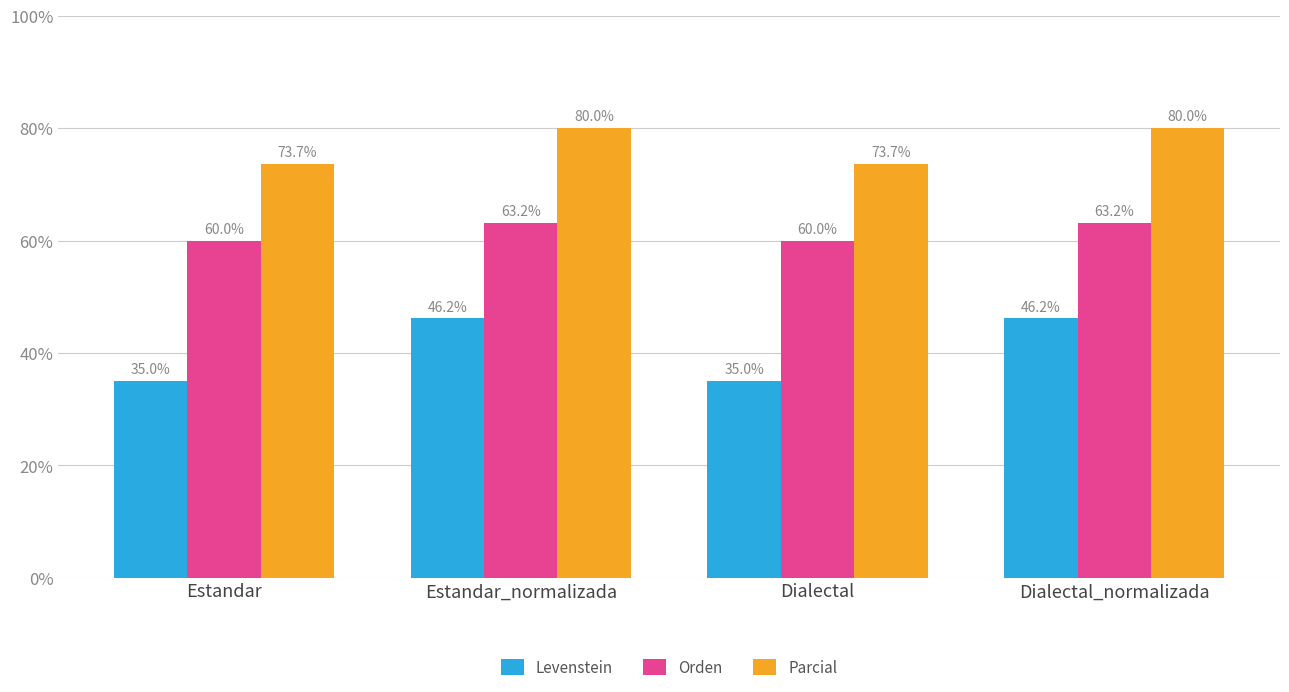

What is the total value across all series at Dialectal_normalizada?

189.3